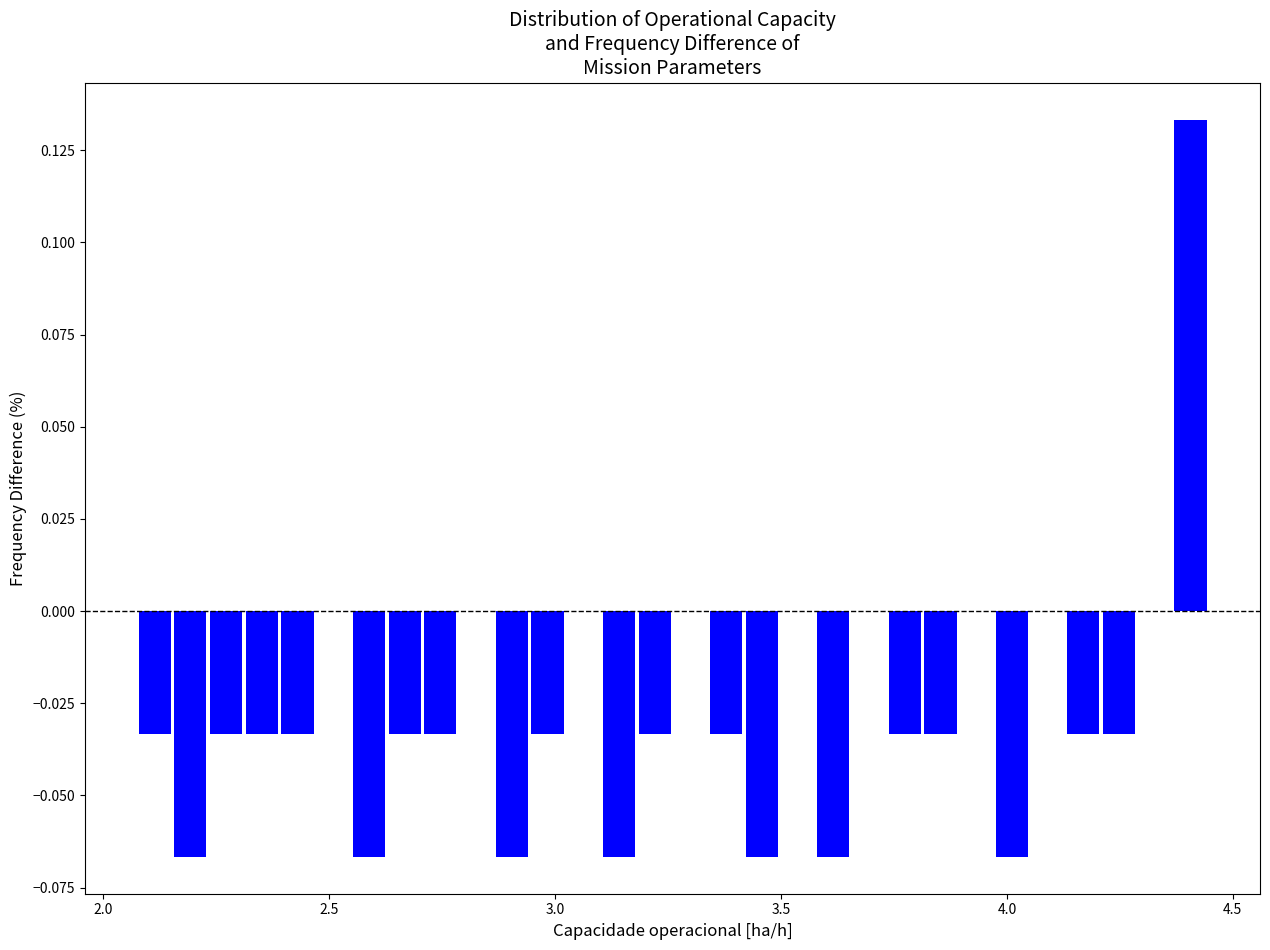

Read against the x-axis, roughly where is the centre of the tallest bar?

4.40